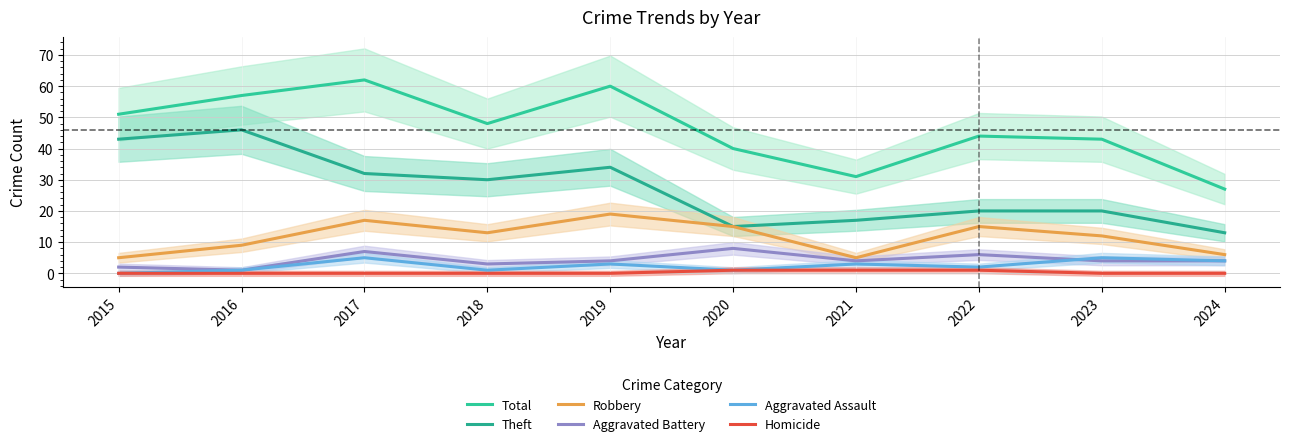

True or false: Aggravated Assault and Theft cross at least once.

False